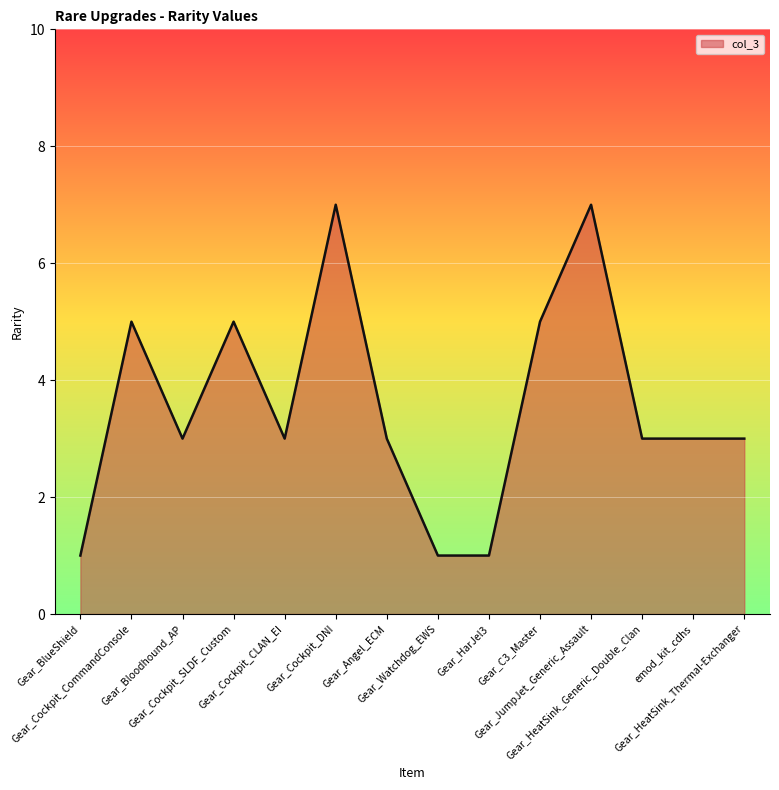

Between Gear_C3_Master and Gear_BlueShield, which is larger?

Gear_C3_Master